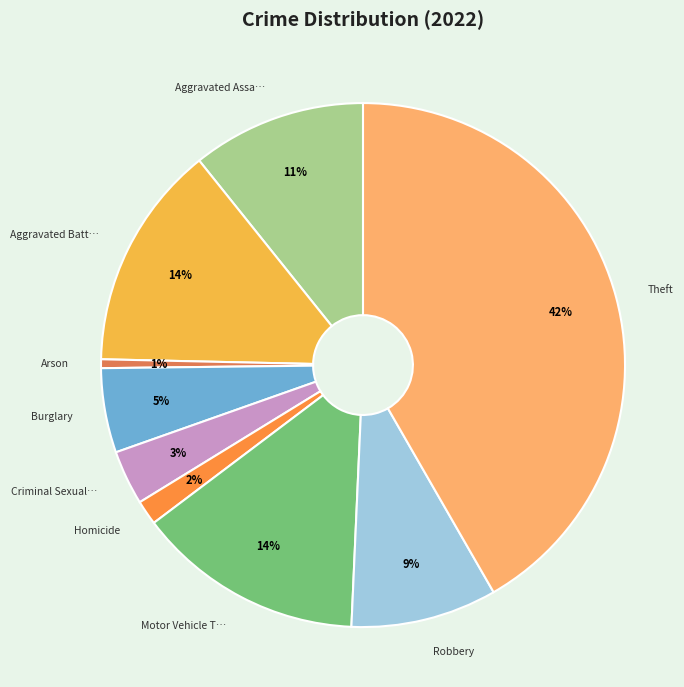

Is there any slice that represents more than half of the pie?

No